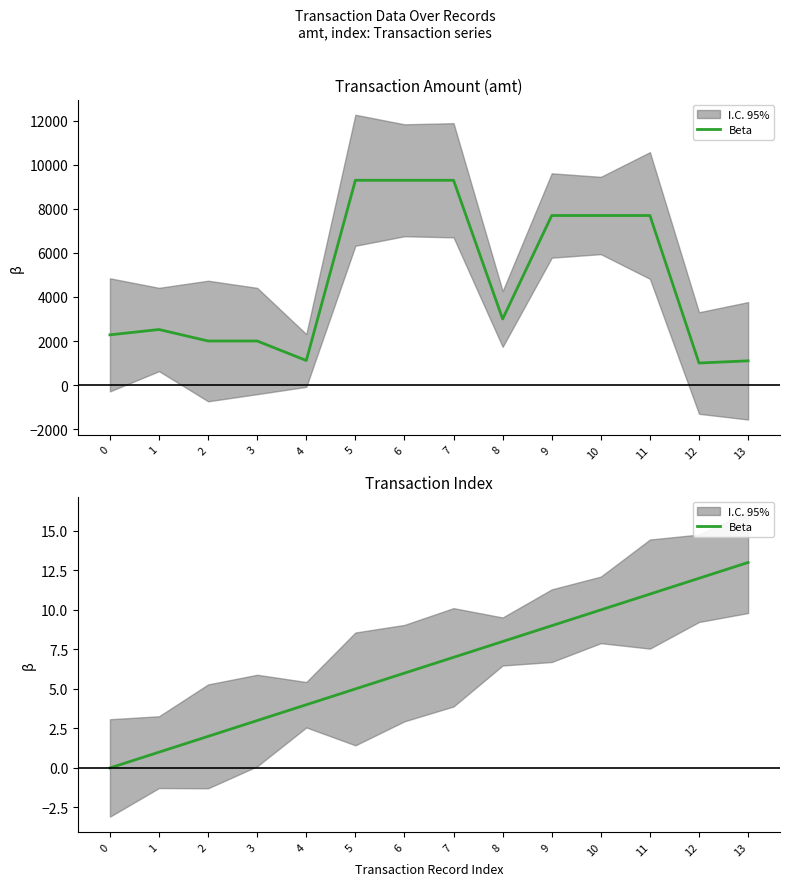

What is the difference between the values at 12 and 10?

2